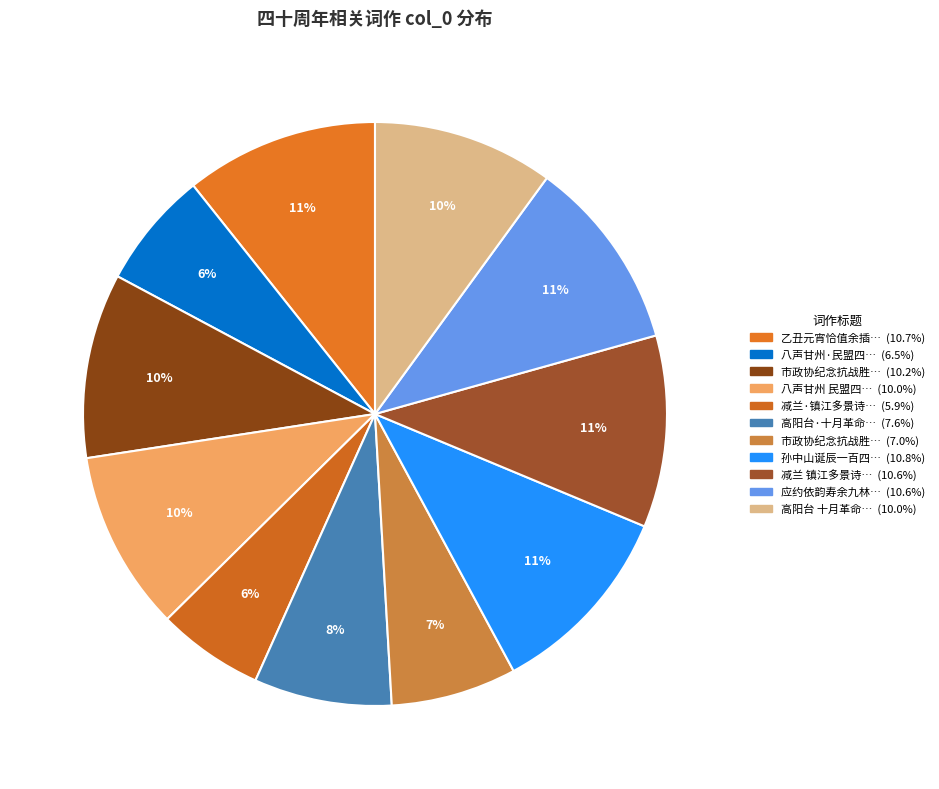

Count the number of slices in the pie.

11